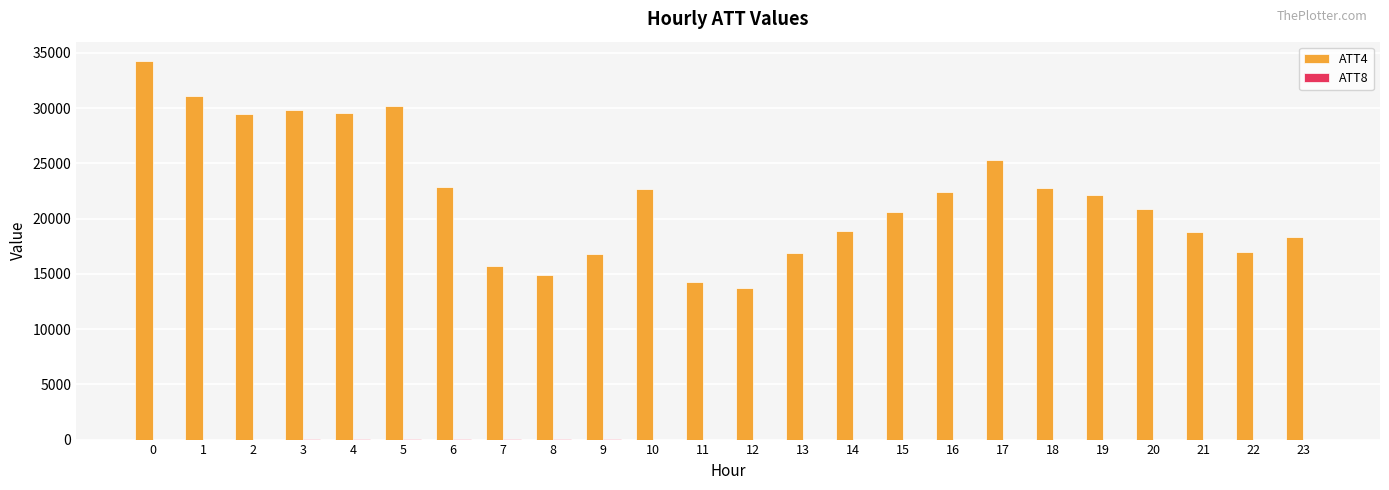

Are the bars grouped side by side (vs. stacked)?

Yes